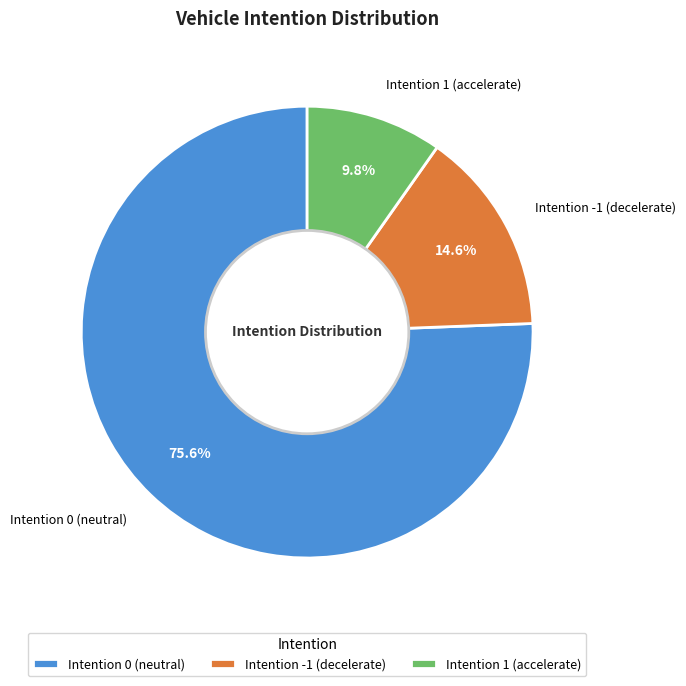

Rank the categories by value from highest to lowest.

Intention 0 (neutral), Intention -1 (decelerate), Intention 1 (accelerate)